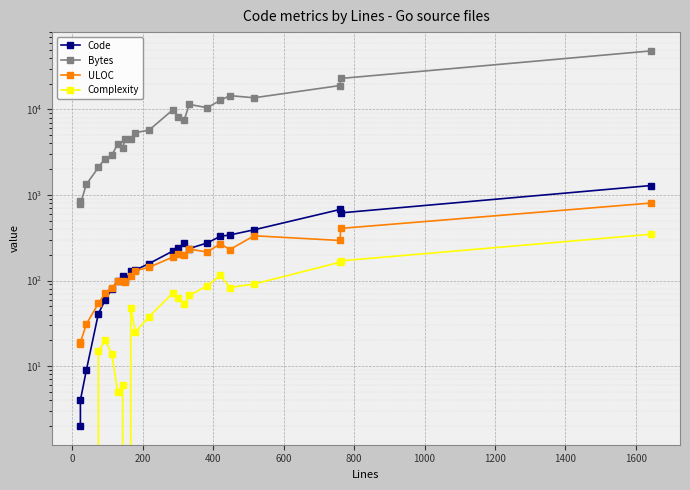

What are all the series names shown in the legend?

Code, Bytes, ULOC, Complexity